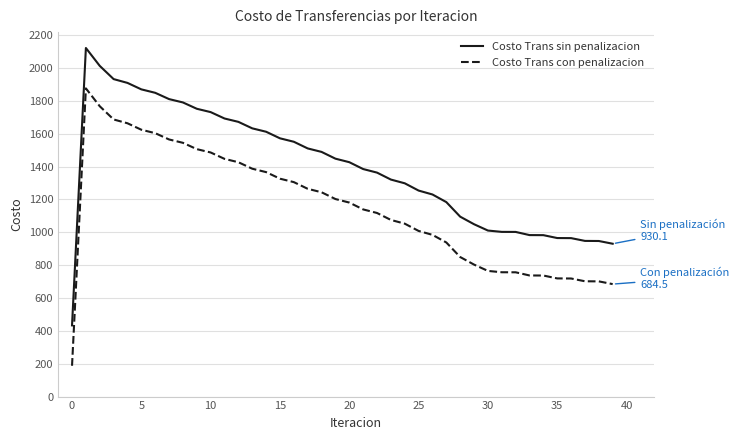

What is the highest value of the Costo Trans con penalizacion series?

1875.6